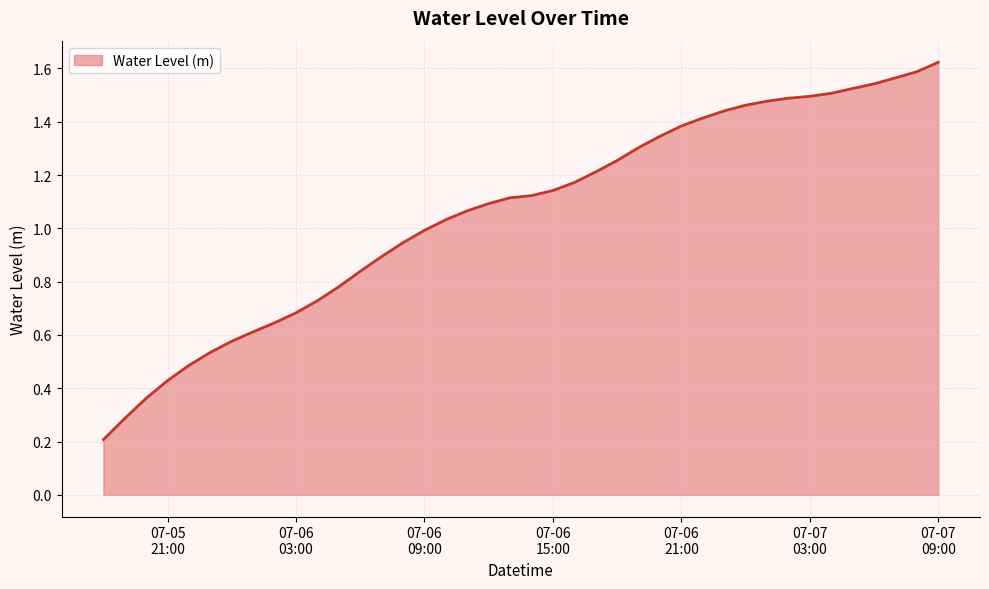

How many series are shown in this chart?

1